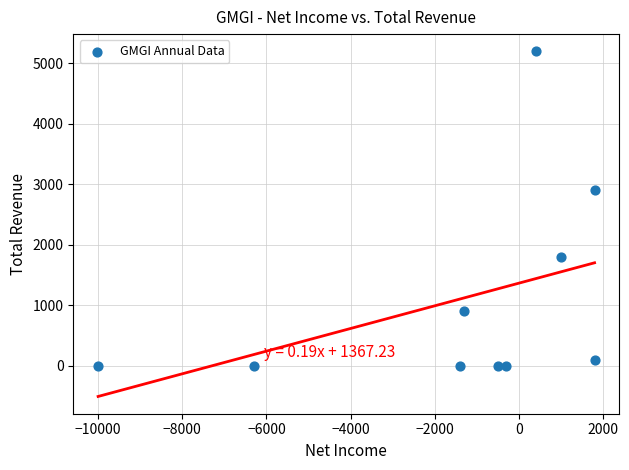

What is the range of X values (max minus min)?

11800